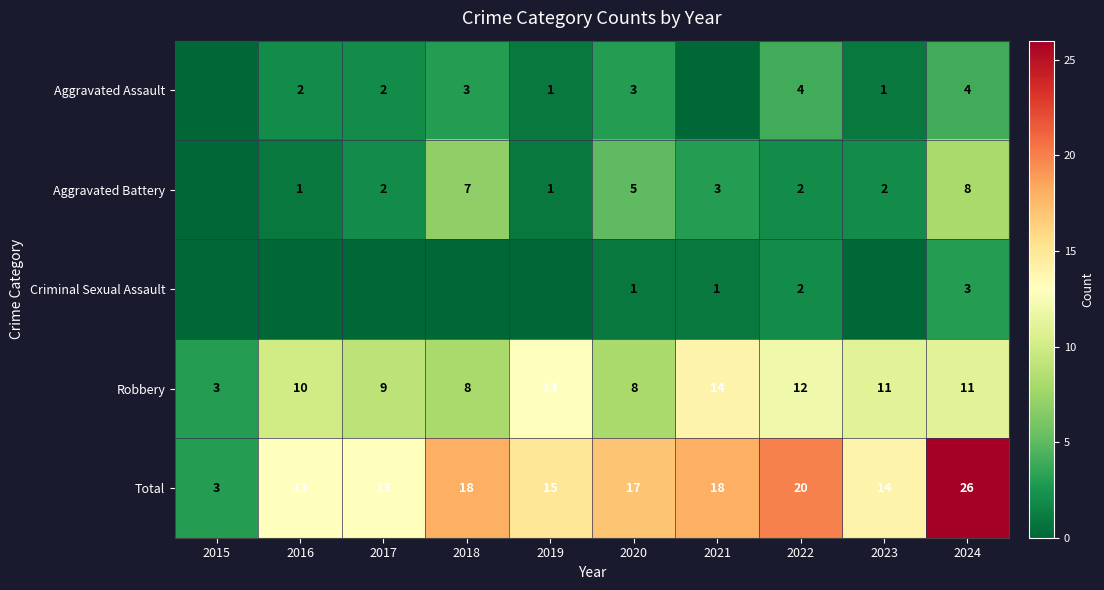

What is the sum of the Aggravated Battery values at 2021 and 2020?

8